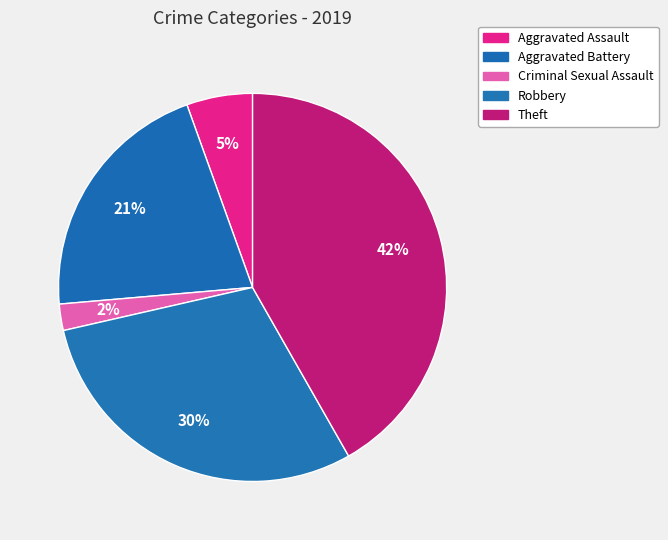

Is the sum of Aggravated Battery and Criminal Sexual Assault greater than half?

No